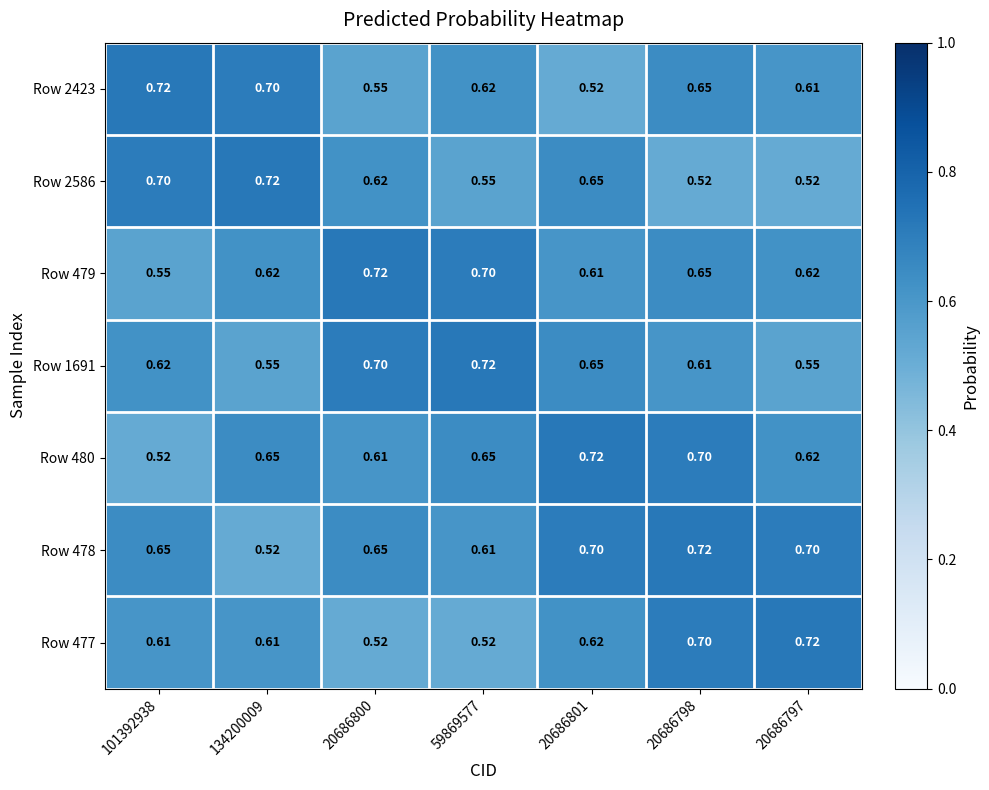

List the series in order of their peak value, highest first.

Row 2423, Row 2586, Row 479, Row 1691, Row 480, Row 478, Row 477